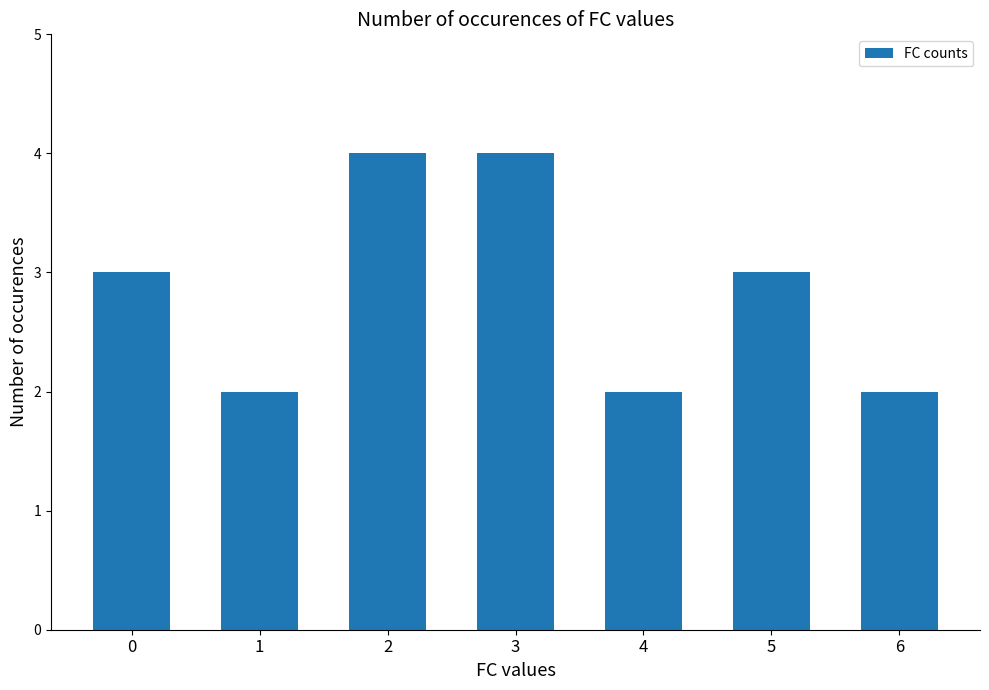

Is it true that the value at 3 is 1?

False